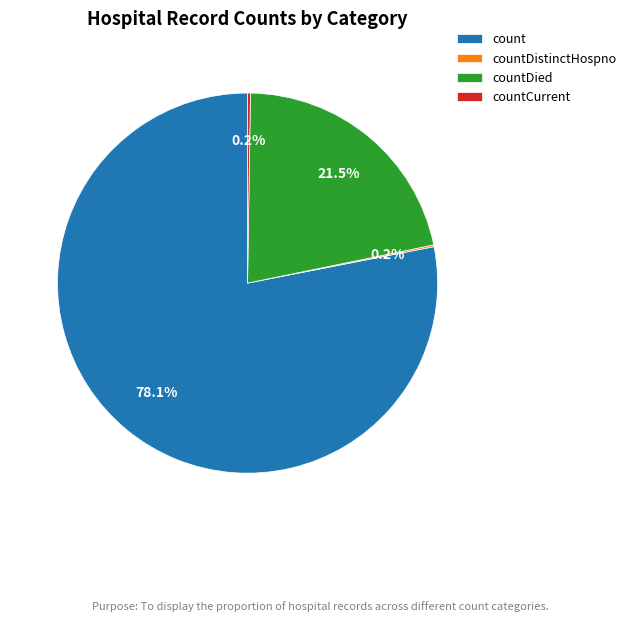

Which slice is the largest?

count